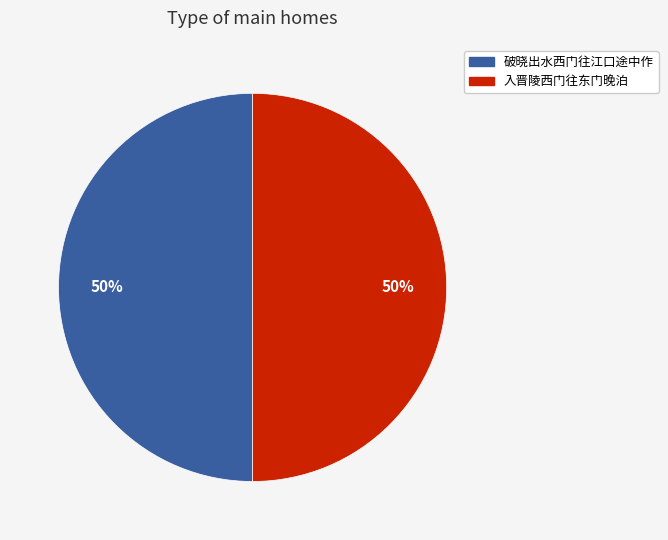

What percentage is the 入晋陵西门往东门晚泊 slice, to the nearest percent?

50%